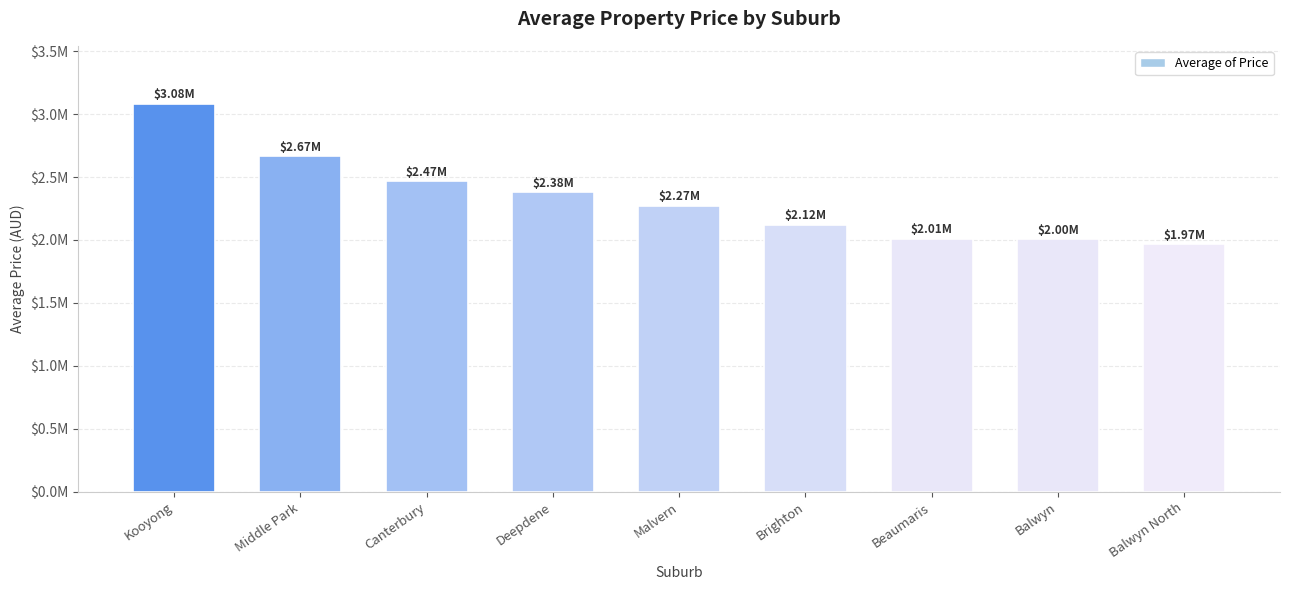

Are the bars horizontal?

No